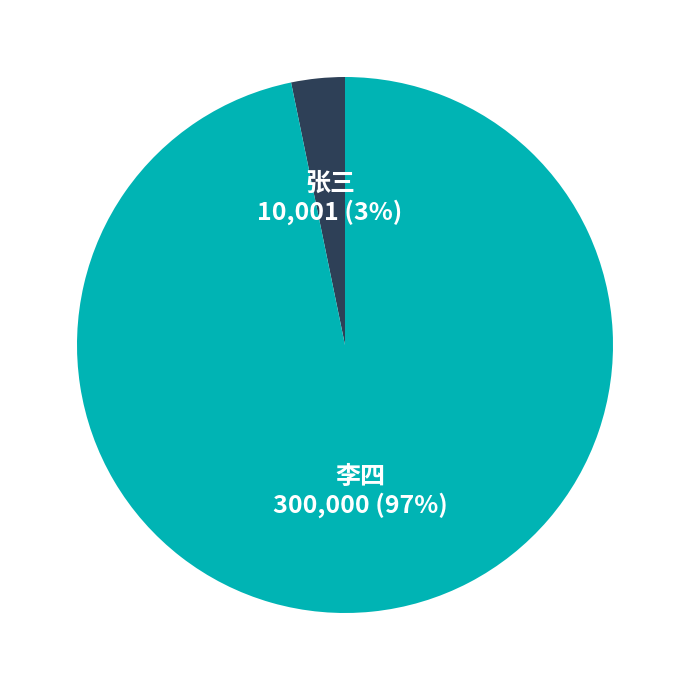

To the nearest percent, what is the difference between the largest and smallest slice percentages?

94%